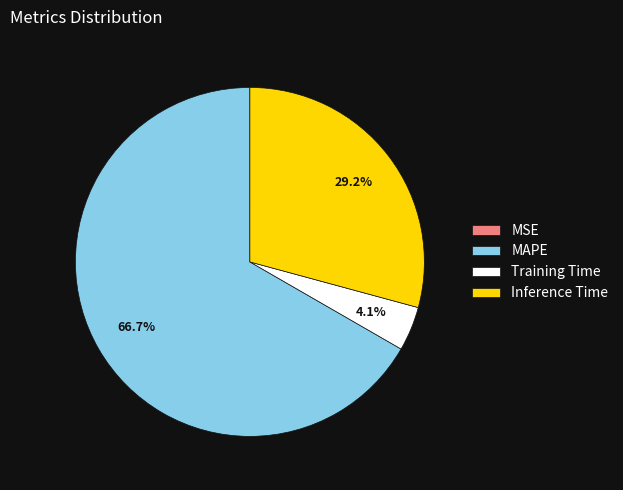

What is the largest slice in the pie chart?

MAPE